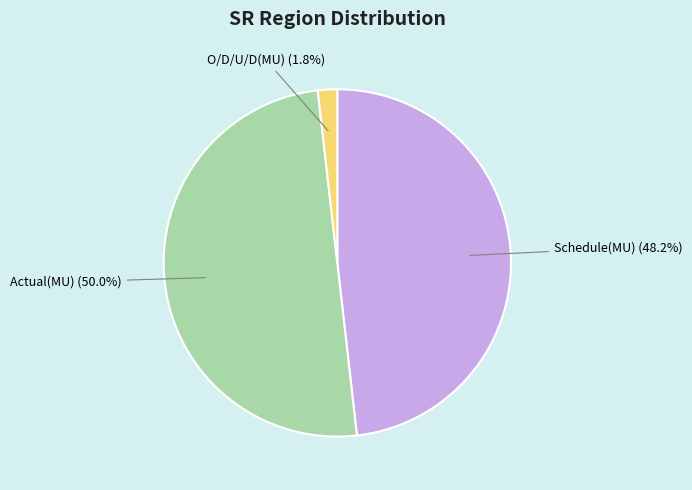

Count the number of slices in the pie.

3